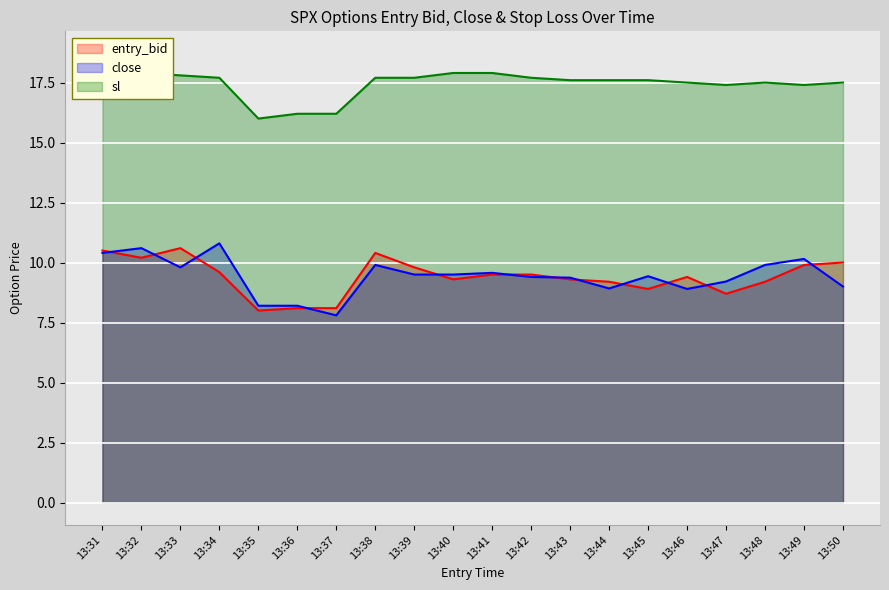

The value of sl at 13:38 is 17.7. True or false?

True